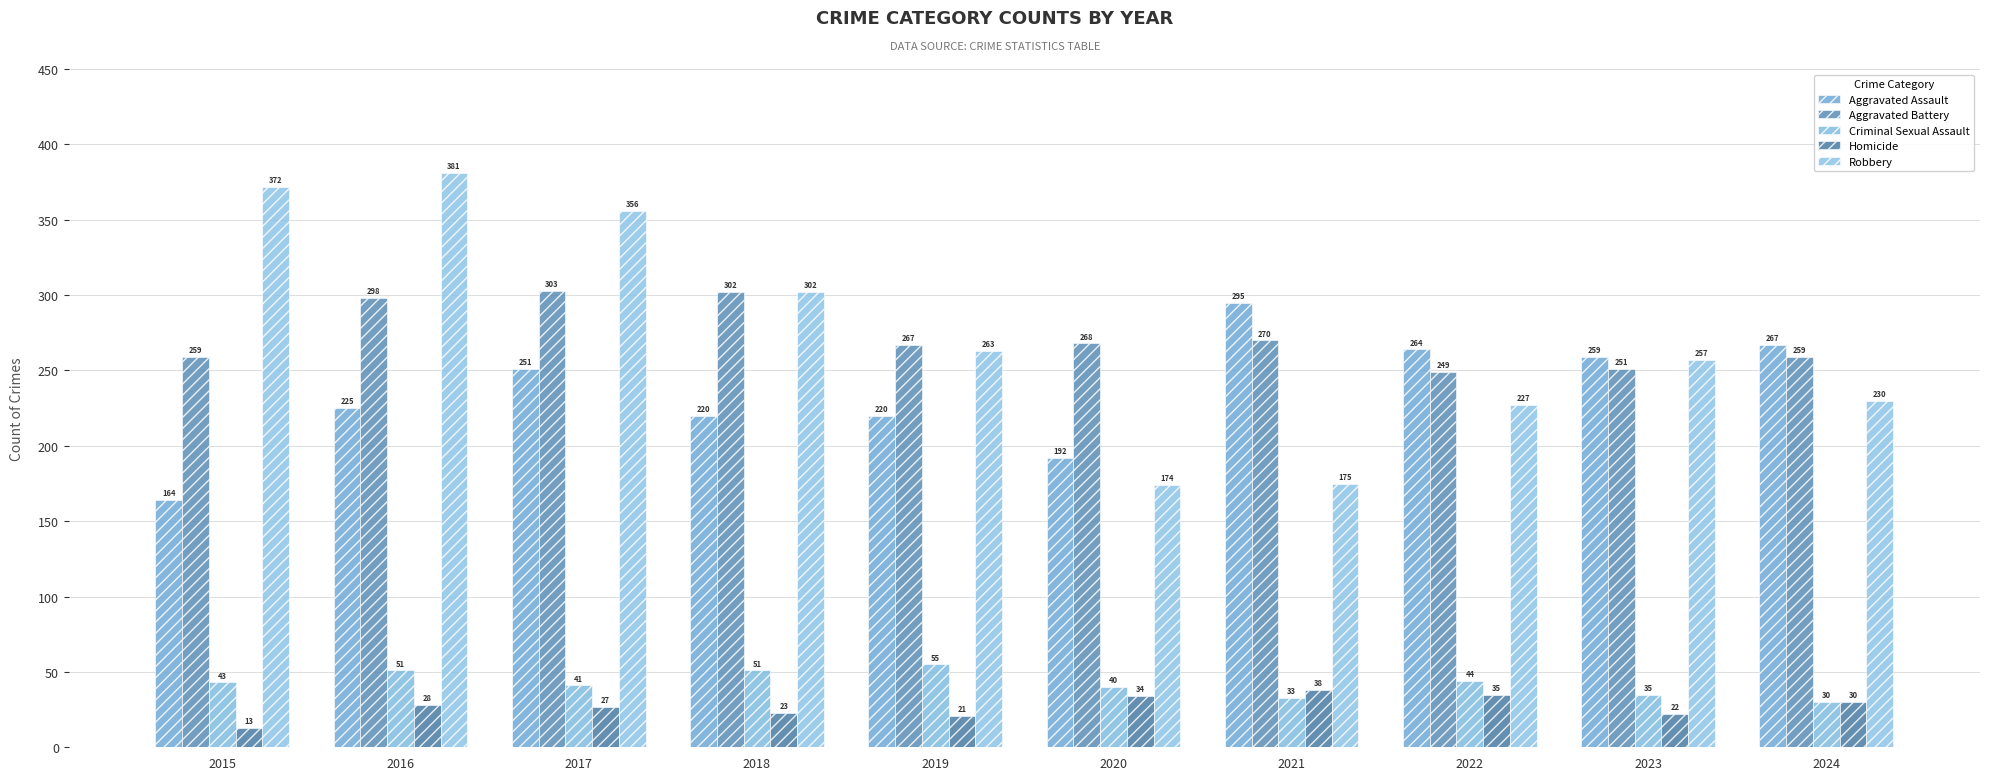

Reading right to left, transcribe all the data shown in this chart.

Aggravated Assault: 2024=267	2023=259	2022=264	2021=295	2020=192	2019=220	2018=220	2017=251	2016=225	2015=164
Aggravated Battery: 2024=259	2023=251	2022=249	2021=270	2020=268	2019=267	2018=302	2017=303	2016=298	2015=259
Criminal Sexual Assault: 2024=30	2023=35	2022=44	2021=33	2020=40	2019=55	2018=51	2017=41	2016=51	2015=43
Homicide: 2024=30	2023=22	2022=35	2021=38	2020=34	2019=21	2018=23	2017=27	2016=28	2015=13
Robbery: 2024=230	2023=257	2022=227	2021=175	2020=174	2019=263	2018=302	2017=356	2016=381	2015=372